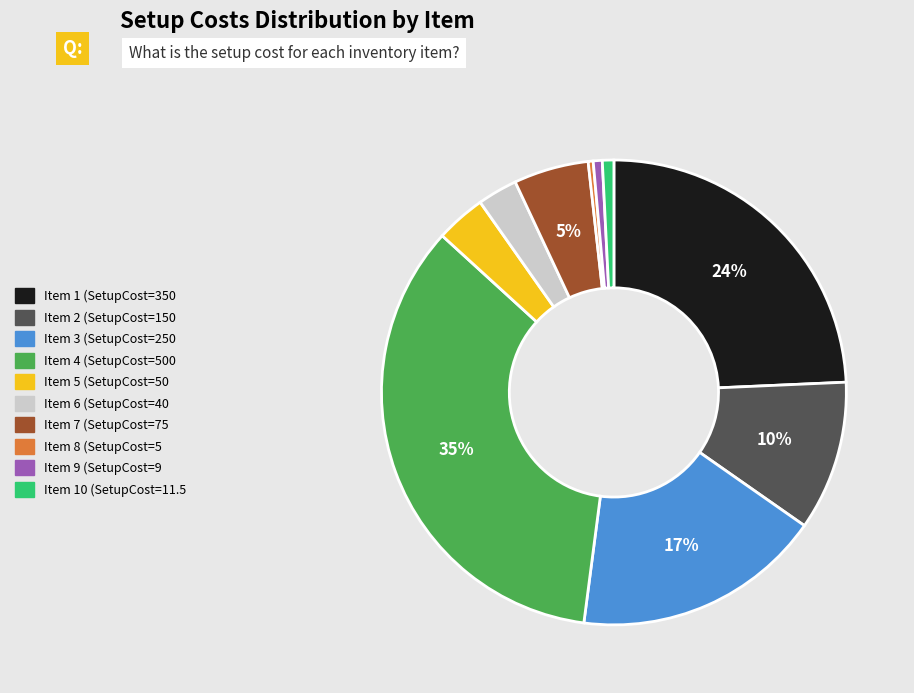

Is there any slice that represents more than half of the pie?

No